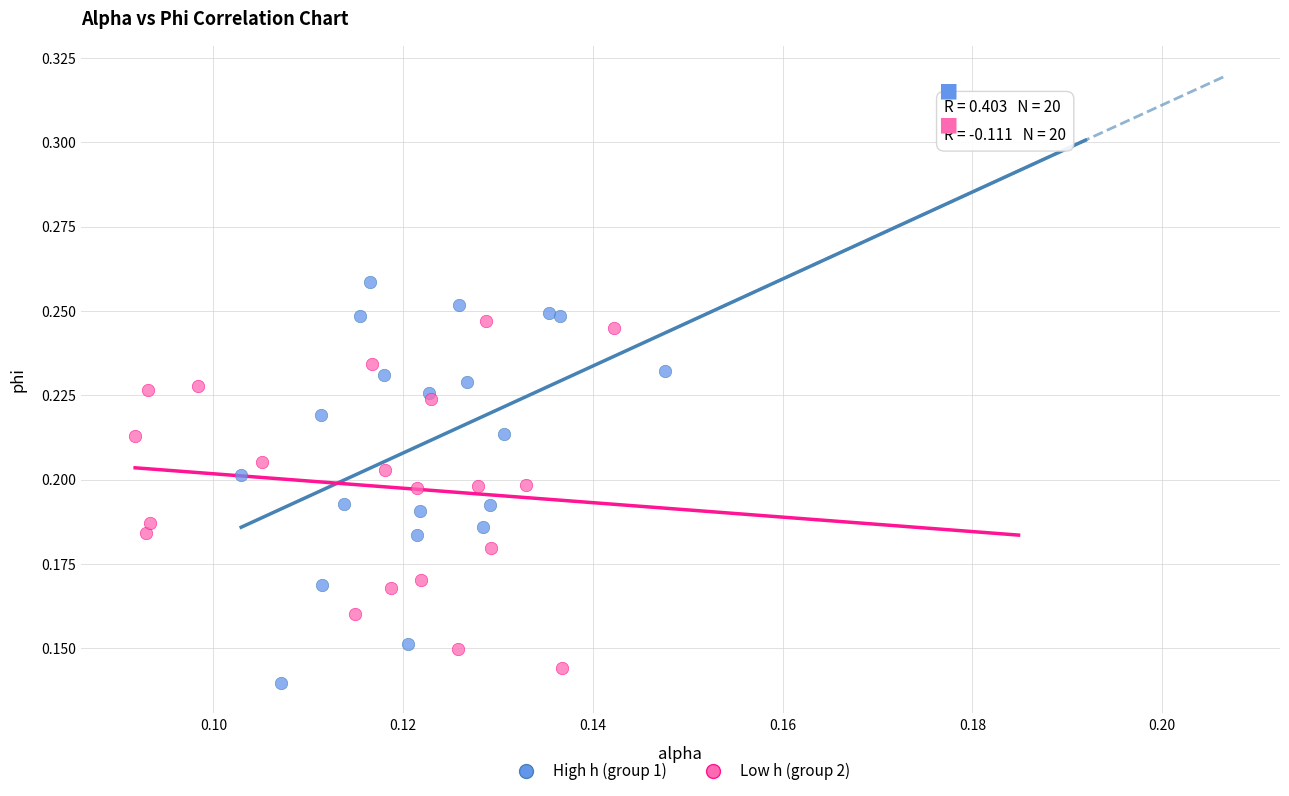

Which series has the widest spread of Y values?

High h (group 1)